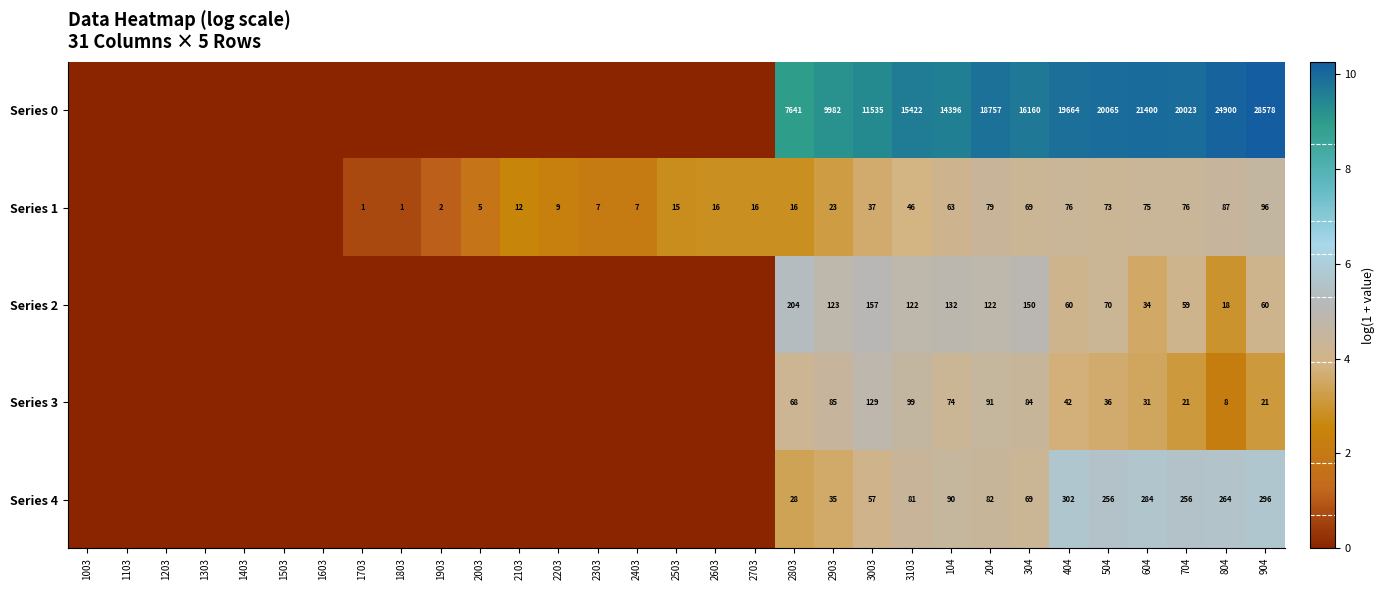

Is it true that Series 1 equals 16 at 2803?

True